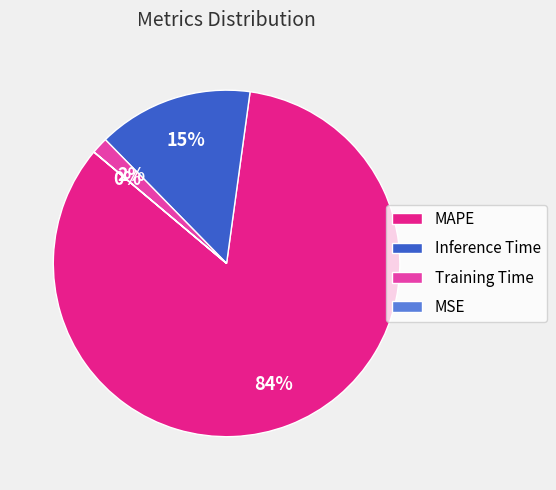

Is the sum of Inference Time and MAPE greater than half?

Yes